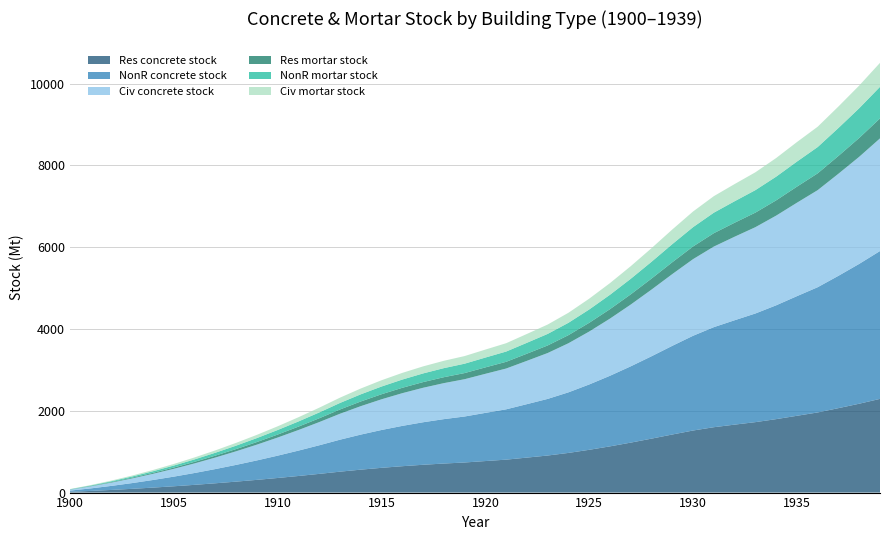

Reading left to right, what are all the values shown in this chart?

Res concrete stock: 1900=18.9	1901=40.6	1902=64.9	1903=92.0	1904=121.9	1905=154.3	1906=189.5	1907=227.5	1908=268.0	1909=311.2	1910=357.2	1911=406.0	1912=457.4	1913=511.6	1914=560.9	1915=605.5	1916=645.2	1917=680.3	1918=710.5	1919=736.1	1920=771.1	1921=805.6	1922=855.7	1923=906.6	1924=970.2	1925=1046.4	1926=1130.6	1927=1222.1	1928=1319.6	1929=1420.6	1930=1518.1	1931=1598.9	1932=1662.1	1933=1722.9	1934=1796.5	1935=1878.2	1936=1960.0	1937=2065.4	1938=2173.6	1939=2291.8
NonR concrete stock: 1900=28.9	1901=62.0	1902=99.2	1903=140.7	1904=186.3	1905=235.8	1906=289.6	1907=347.7	1908=409.6	1909=475.6	1910=546.0	1911=620.5	1912=699.1	1913=782.0	1914=857.3	1915=925.4	1916=986.1	1917=1039.6	1918=1085.7	1919=1124.7	1920=1178.2	1921=1230.7	1922=1307.2	1923=1384.7	1924=1481.8	1925=1598.0	1926=1726.5	1927=1866.1	1928=2014.6	1929=2168.6	1930=2317.1	1931=2447.2	1932=2552.8	1933=2657.2	1934=2783.7	1935=2925.9	1936=3063.0	1937=3236.6	1938=3420.1	1939=3616.1
Civ concrete stock: 1900=23.5	1901=50.3	1902=80.5	1903=114.2	1904=151.2	1905=191.4	1906=235.1	1907=282.2	1908=332.4	1909=386.0	1910=443.1	1911=503.6	1912=567.3	1913=634.5	1914=695.6	1915=750.8	1916=800.0	1917=843.3	1918=880.6	1919=912.1	1920=955.3	1921=997.7	1922=1059.5	1923=1122.2	1924=1200.5	1925=1294.4	1926=1398.2	1927=1510.8	1928=1630.6	1929=1754.7	1930=1874.2	1931=1970.7	1932=2043.0	1933=2111.0	1934=2193.5	1935=2284.9	1936=2374.0	1937=2496.9	1938=2619.5	1939=2754.8
Res mortar stock: 1900=3.9	1901=8.3	1902=13.2	1903=18.8	1904=24.9	1905=31.5	1906=38.7	1907=46.4	1908=54.7	1909=63.5	1910=72.9	1911=82.9	1912=93.3	1913=104.4	1914=114.5	1915=123.6	1916=131.7	1917=138.8	1918=145.0	1919=150.2	1920=157.4	1921=164.4	1922=174.6	1923=185.0	1924=198.0	1925=213.5	1926=230.7	1927=249.4	1928=269.3	1929=289.9	1930=309.8	1931=327.6	1932=341.9	1933=356.2	1934=373.4	1935=392.8	1936=410.8	1937=435.1	1938=460.7	1939=488.4
NonR mortar stock: 1900=5.9	1901=12.7	1902=20.2	1903=28.7	1904=38.0	1905=48.1	1906=59.1	1907=71.0	1908=83.6	1909=97.1	1910=111.4	1911=126.6	1912=142.7	1913=159.6	1914=174.9	1915=188.8	1916=201.2	1917=212.2	1918=221.6	1919=229.5	1920=240.4	1921=251.2	1922=266.8	1923=282.6	1924=302.4	1925=326.1	1926=352.3	1927=380.8	1928=411.1	1929=442.6	1930=472.9	1931=501.6	1932=525.5	1933=549.9	1934=579.5	1935=613.4	1936=643.5	1937=683.6	1938=727.1	1939=773.0
Civ mortar stock: 1900=4.8	1901=10.3	1902=16.4	1903=23.3	1904=30.9	1905=39.1	1906=48.0	1907=57.6	1908=67.8	1909=78.8	1910=90.4	1911=102.8	1912=115.8	1913=129.5	1914=141.9	1915=153.2	1916=163.2	1917=172.1	1918=179.7	1919=186.1	1920=195.0	1921=203.6	1922=216.2	1923=229.0	1924=245.0	1925=264.2	1926=285.3	1927=308.3	1928=332.8	1929=358.1	1930=382.5	1931=403.8	1932=420.2	1933=436.2	1934=455.5	1935=477.4	1936=497.0	1937=525.5	1938=554.6	1939=586.4